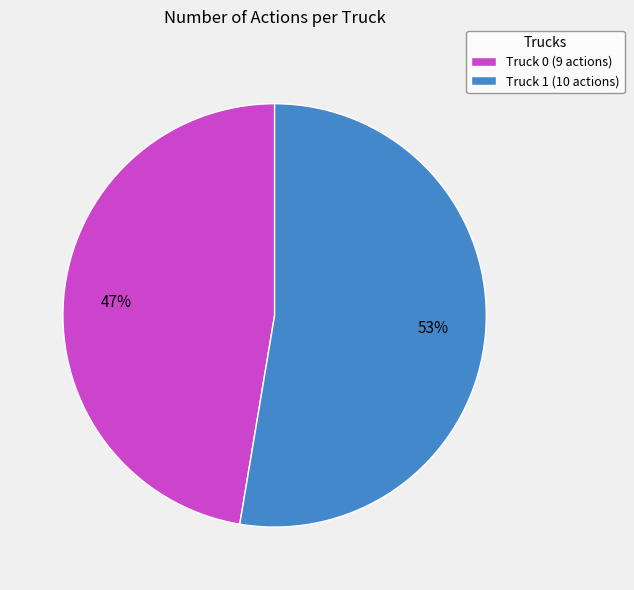

Do Truck 1 (10 actions) and Truck 0 (9 actions) together represent more than half of the pie?

Yes